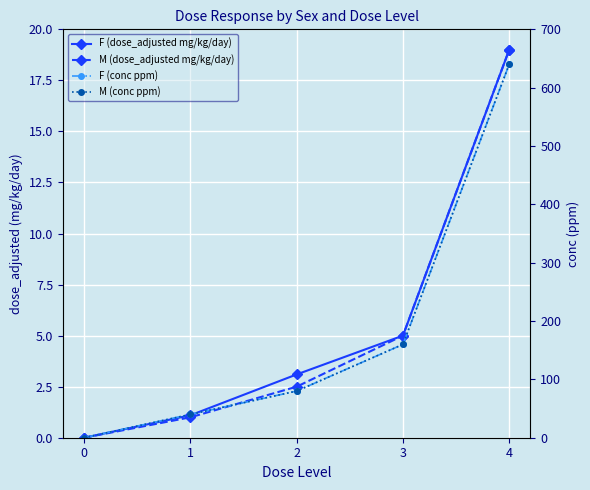

What is the value of the F (dose_adjusted mg/kg/day) point at the 5th from the left?

19.0